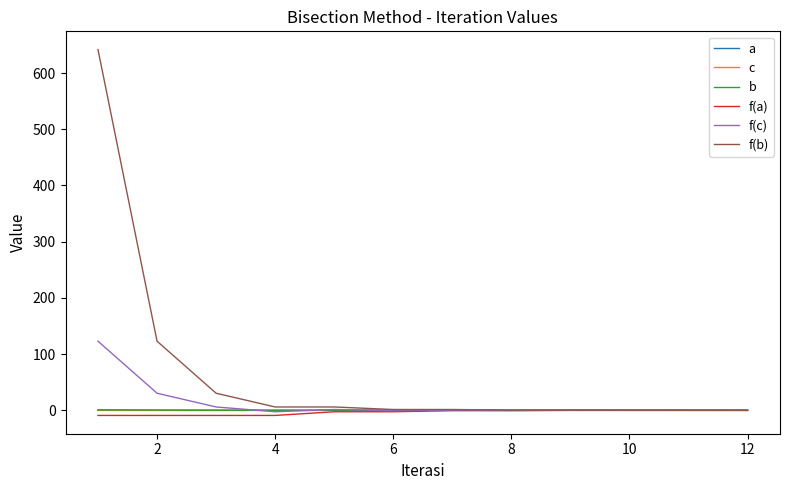

What is the maximum value shown in the chart?

641.6